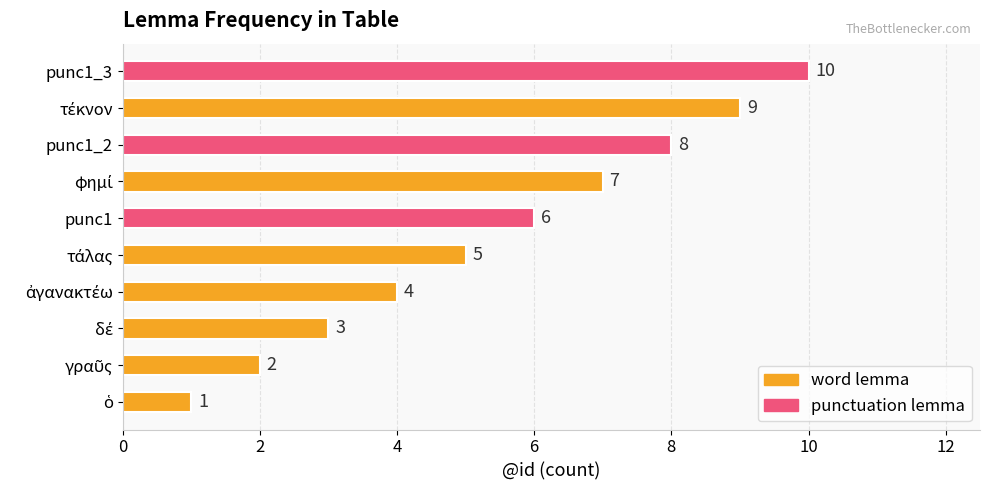

The chart shows a value of 2 at punc1_2. True or false?

False